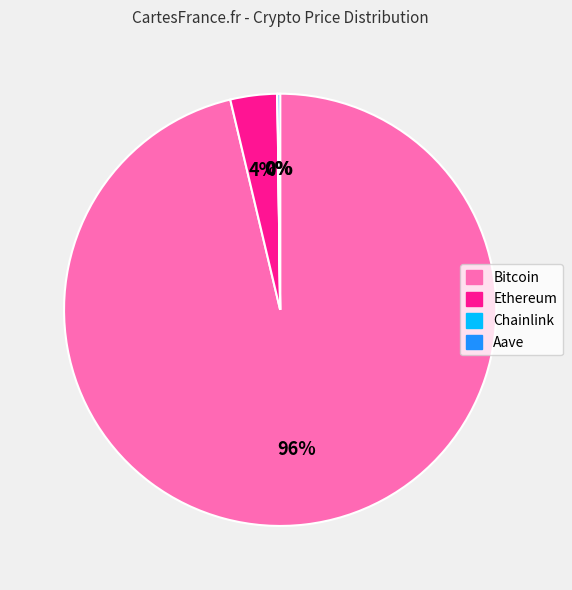

To the nearest percent, what is the average slice percentage?

25%